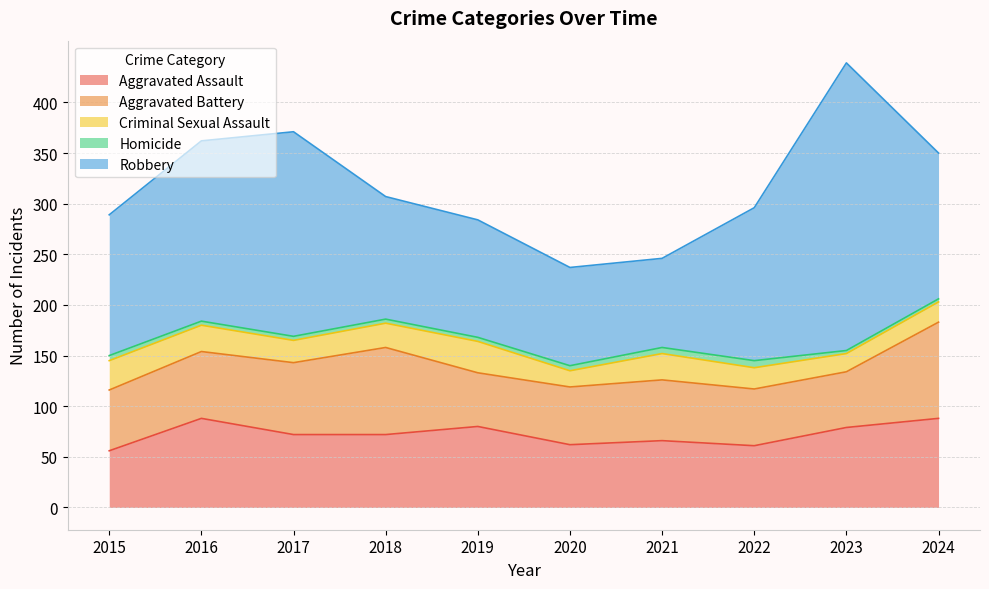

What is the average value of the Criminal Sexual Assault series?

23